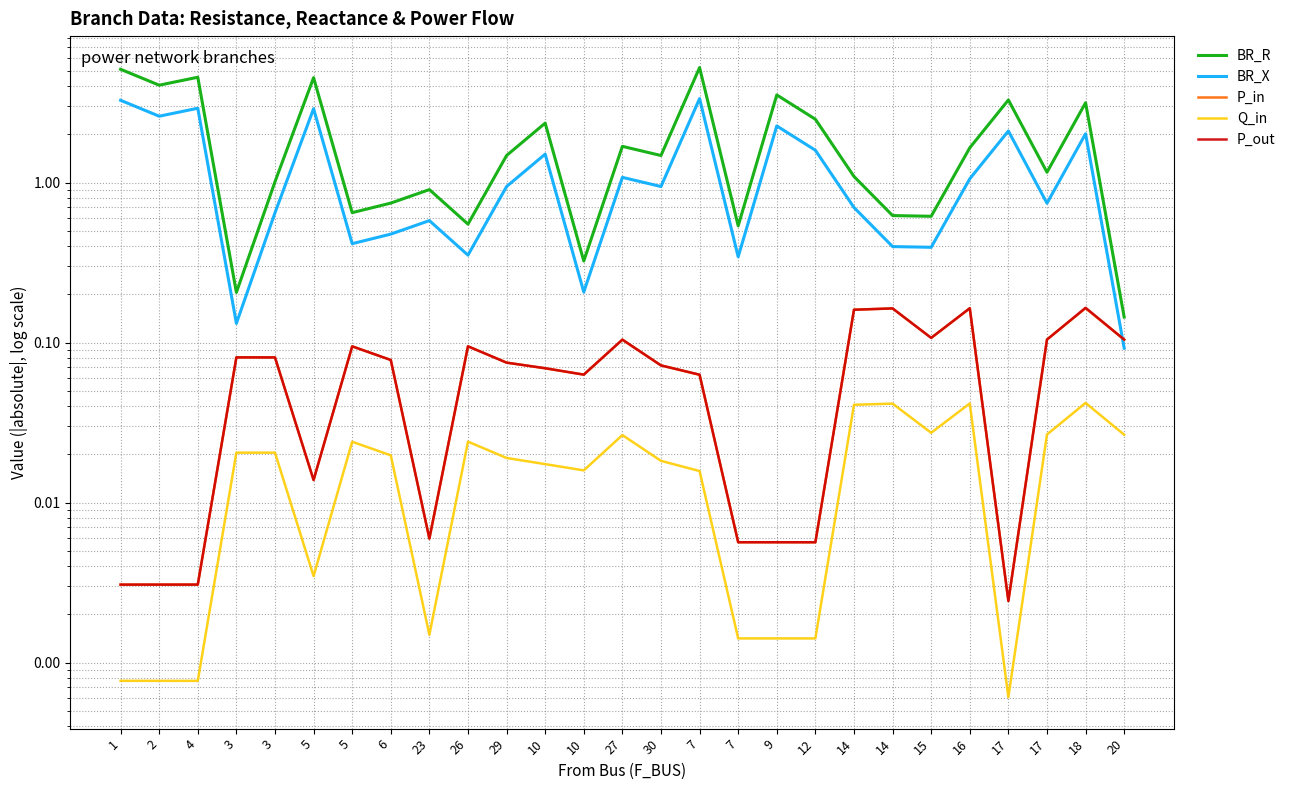

What is the difference between the maximum and minimum values in the BR_X series?

3.3